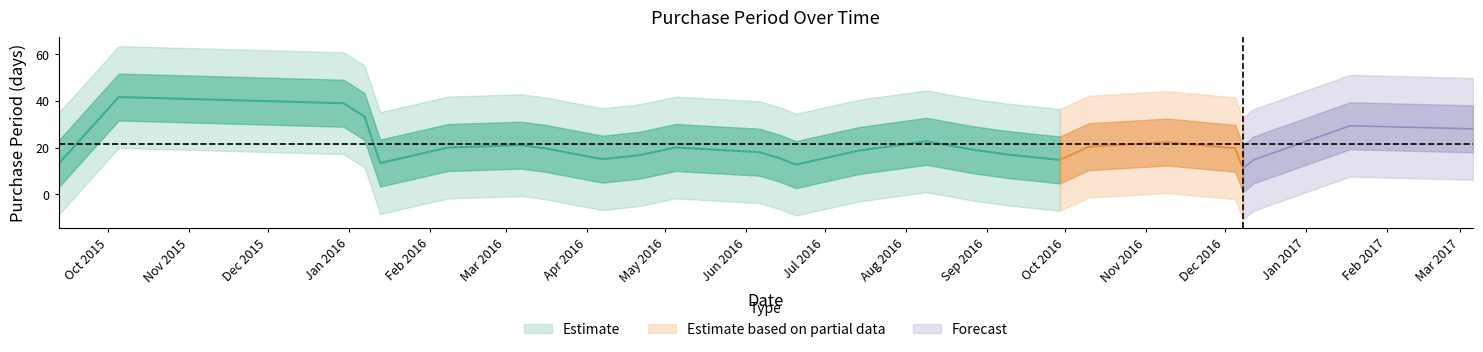

What is the smallest value displayed?

3